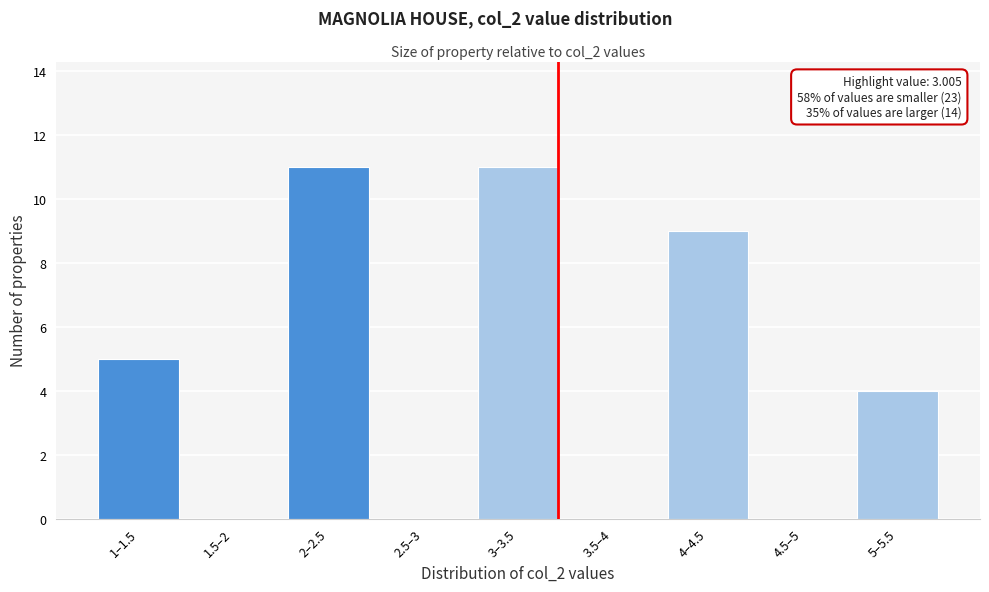

Reading left to right, what are all the values shown in this chart?

1–1.5=5	1.5–2=0	2–2.5=11	2.5–3=0	3–3.5=11	3.5–4=0	4–4.5=9	4.5–5=0	5–5.5=4